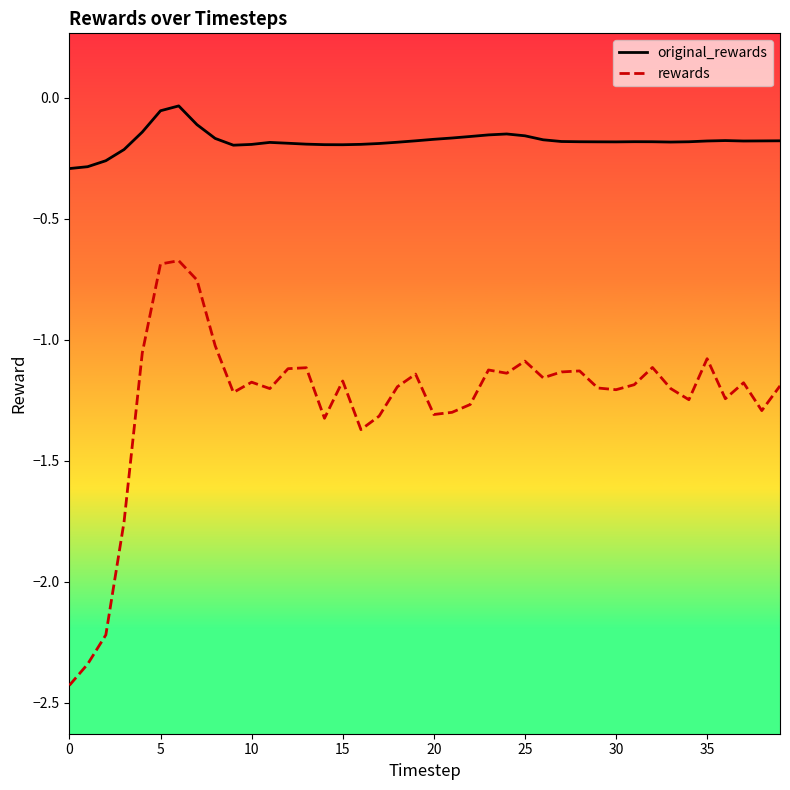

Which series has the widest spread of values?

rewards